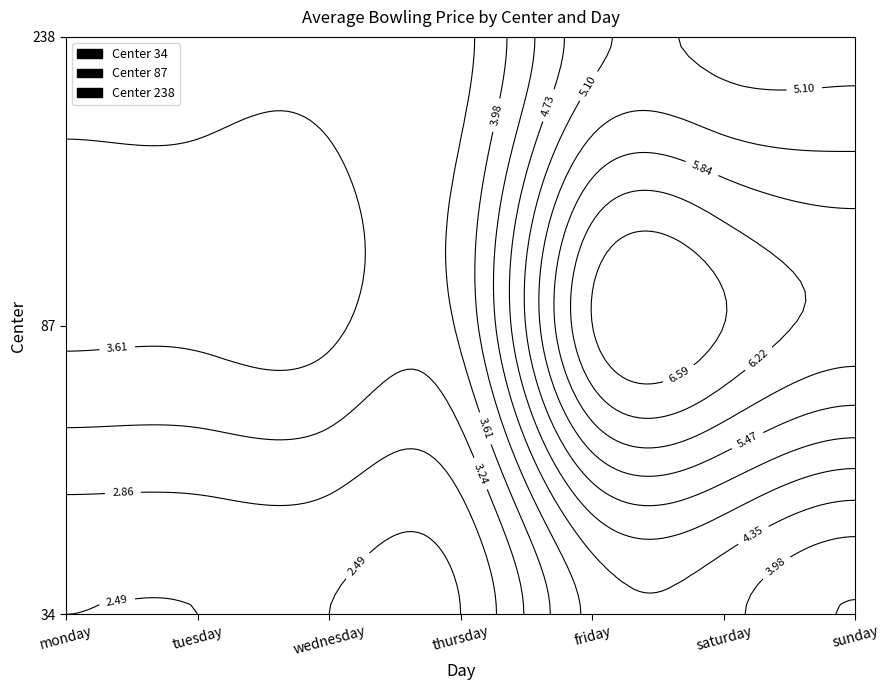

Rank the series at monday from highest to lowest value.

87, 238, 34